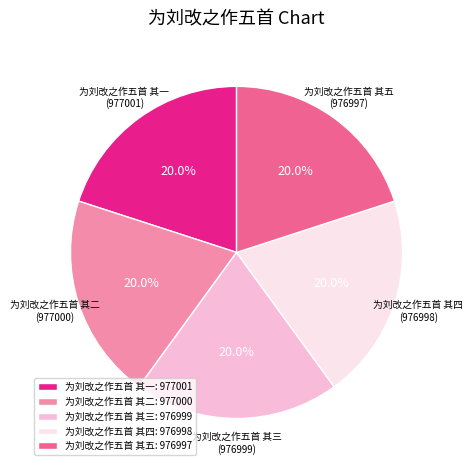

Does 为刘改之作五首 其二 account for over 50% of the chart?

No